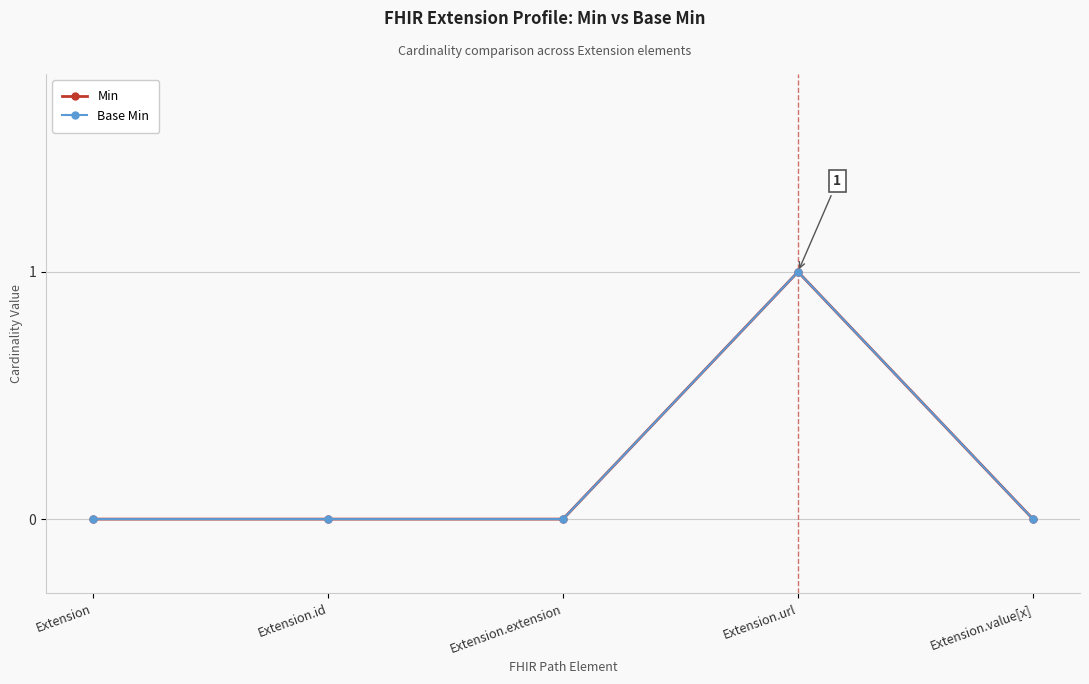

What is the label of the 3rd point from the right?

Extension.extension